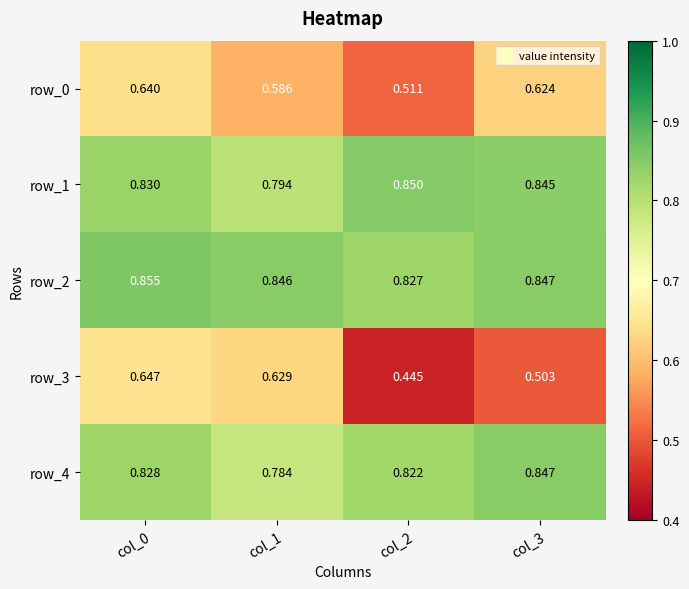

Which series changed the most between col_0 and col_1?

row_0